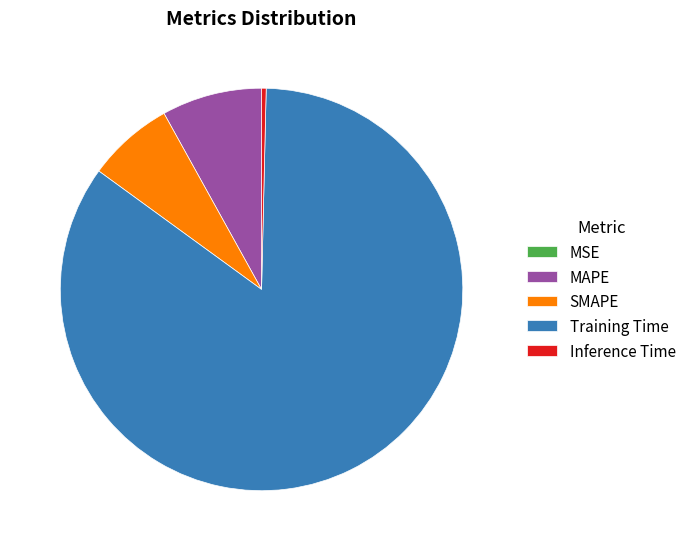

What is the largest slice in the pie chart?

Training Time